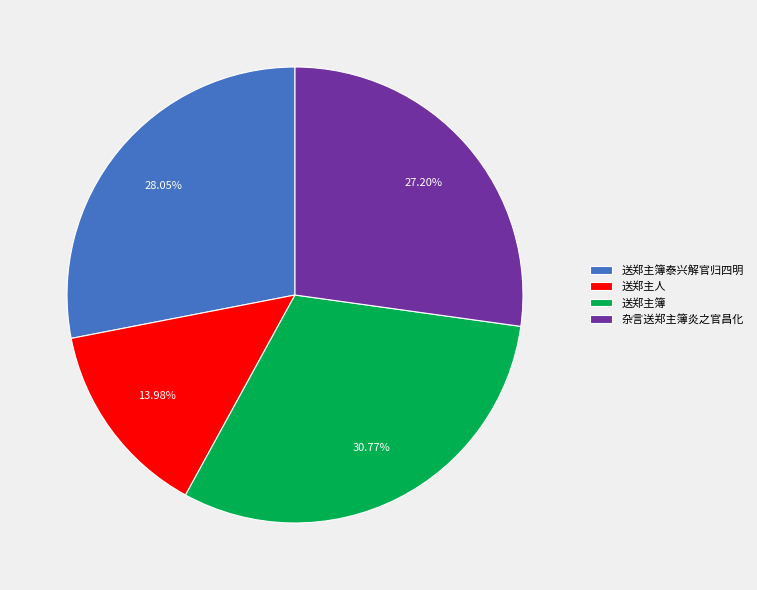

Count the number of slices in the pie.

4